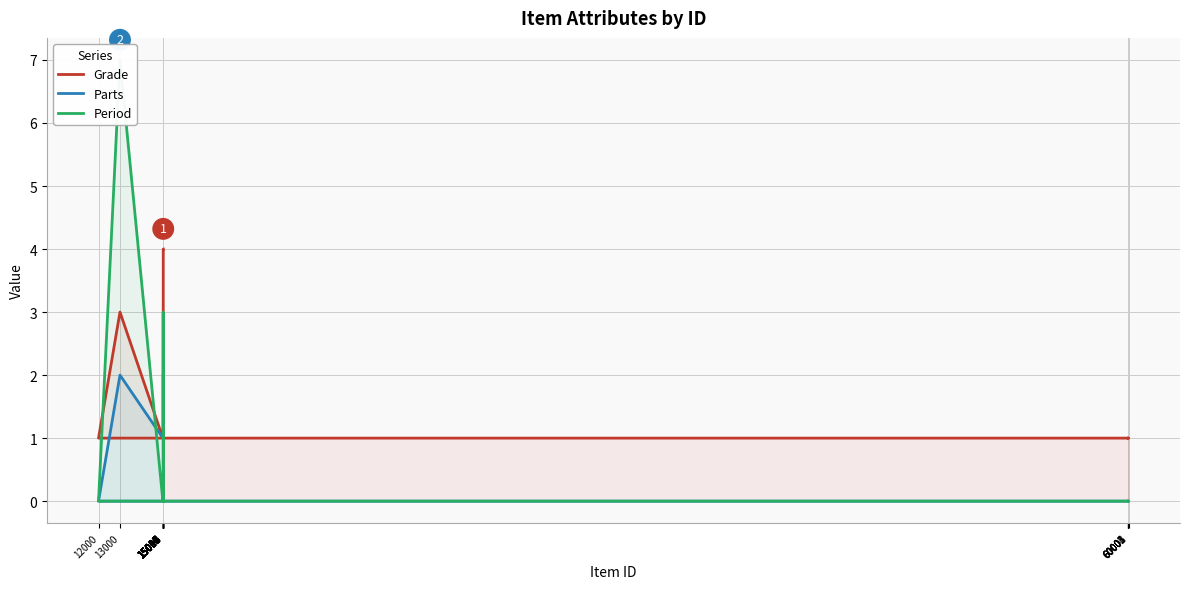

What is the value of the Parts point at the 15th from the left?

1